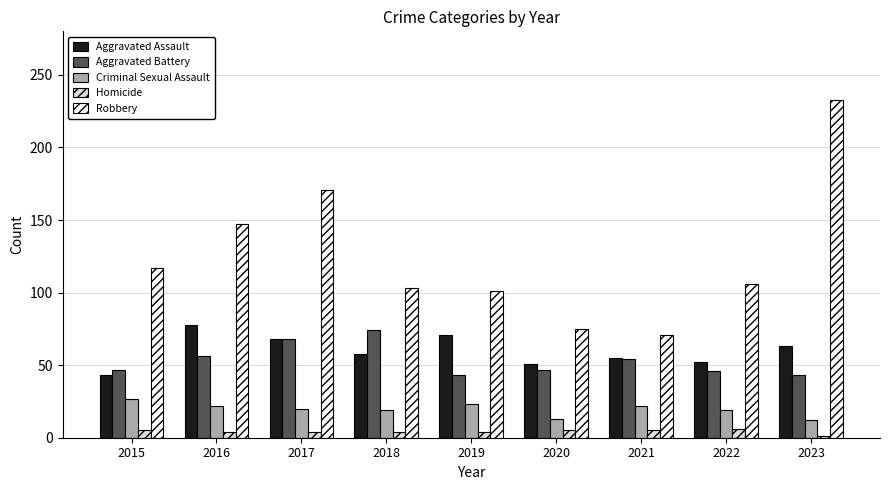

Read the Aggravated Battery value at 2017.

68